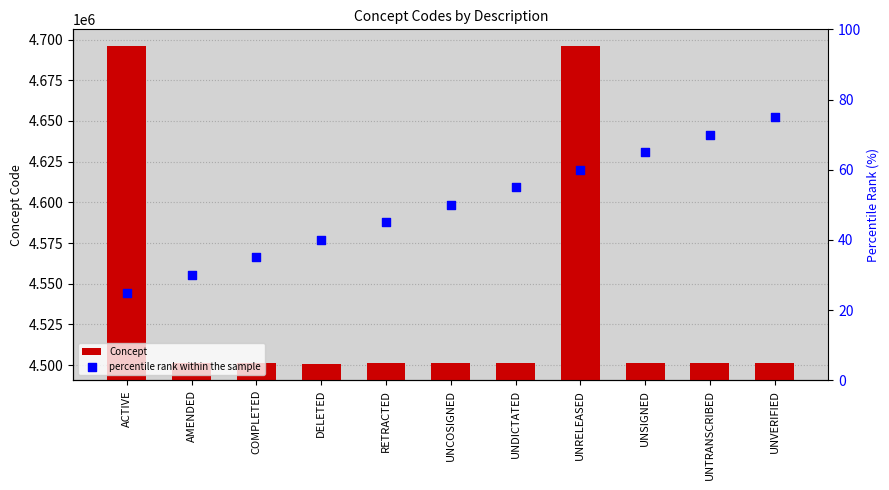

What are all the series names shown in the legend?

Concept, percentile rank within the sample